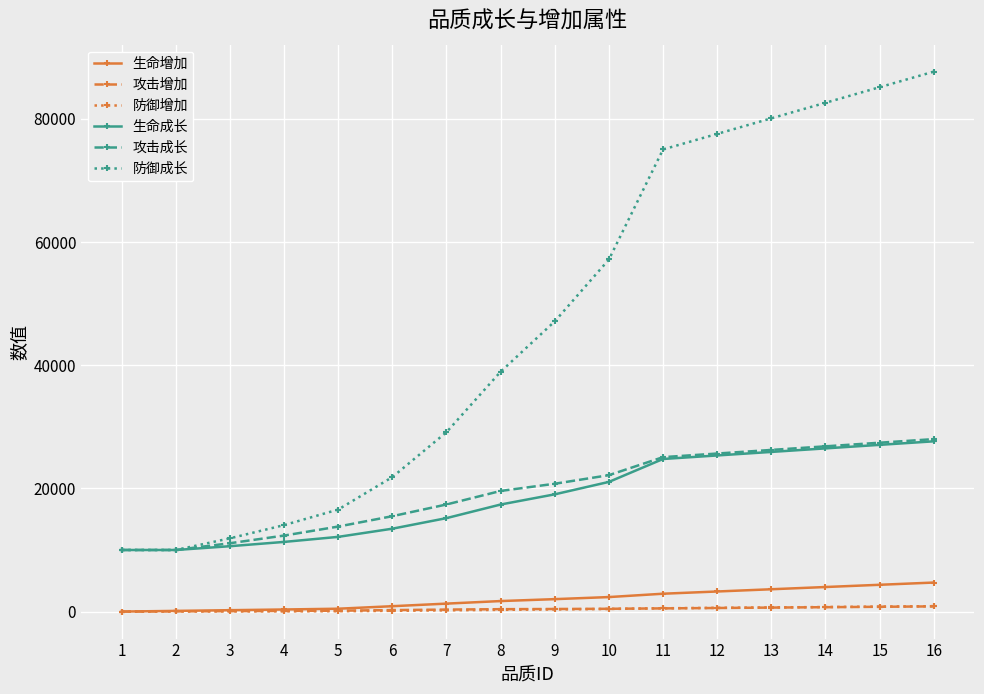

The value of 攻击成长 at 15 is 9173. True or false?

False